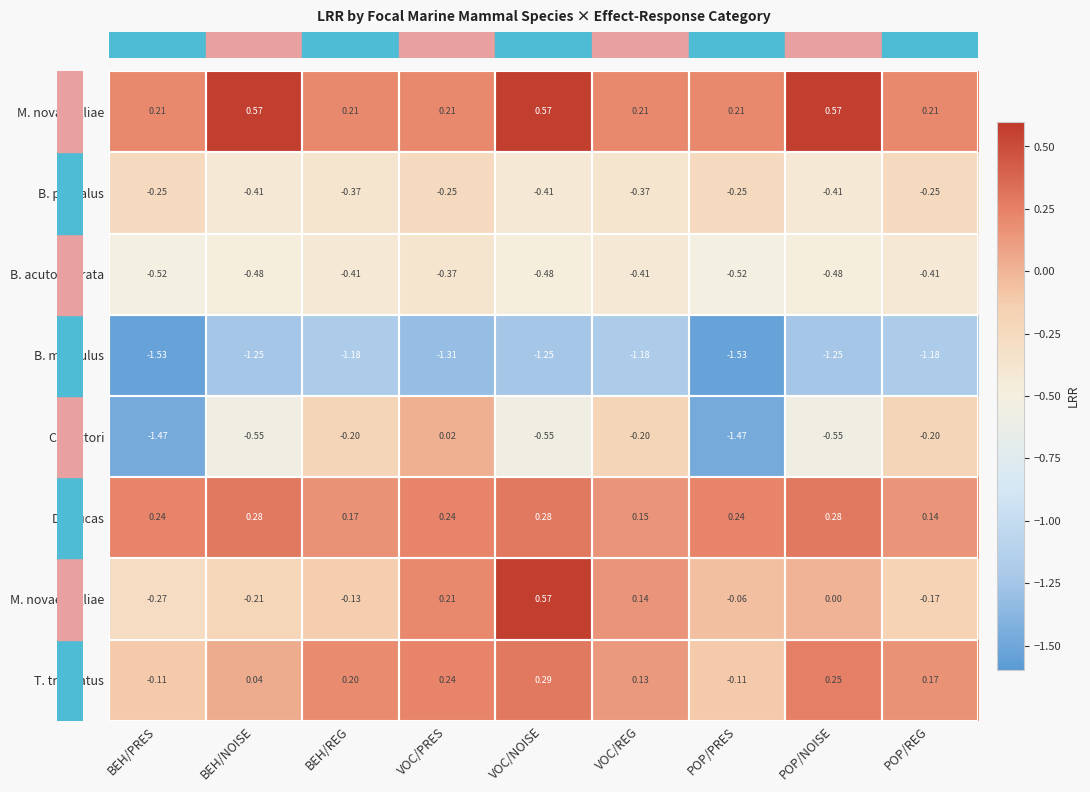

At which label does T. truncatus reach its peak?

VOC/NOISE